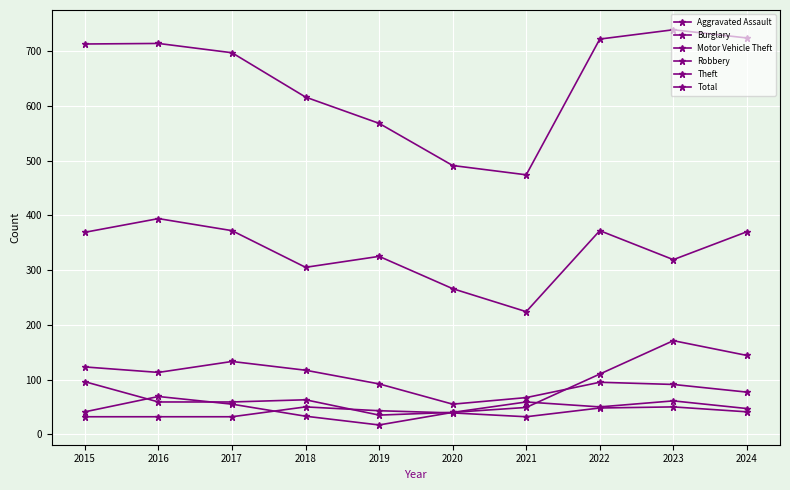

Which category has the highest value across all series?

2023